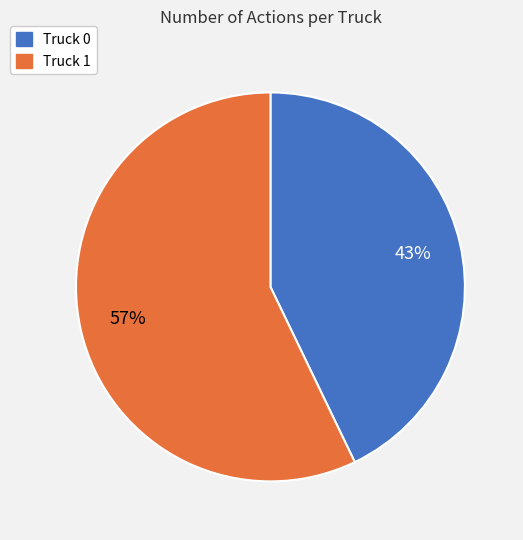

To the nearest percent, what is the difference between the Truck 1 and Truck 0 slice percentages?

14%